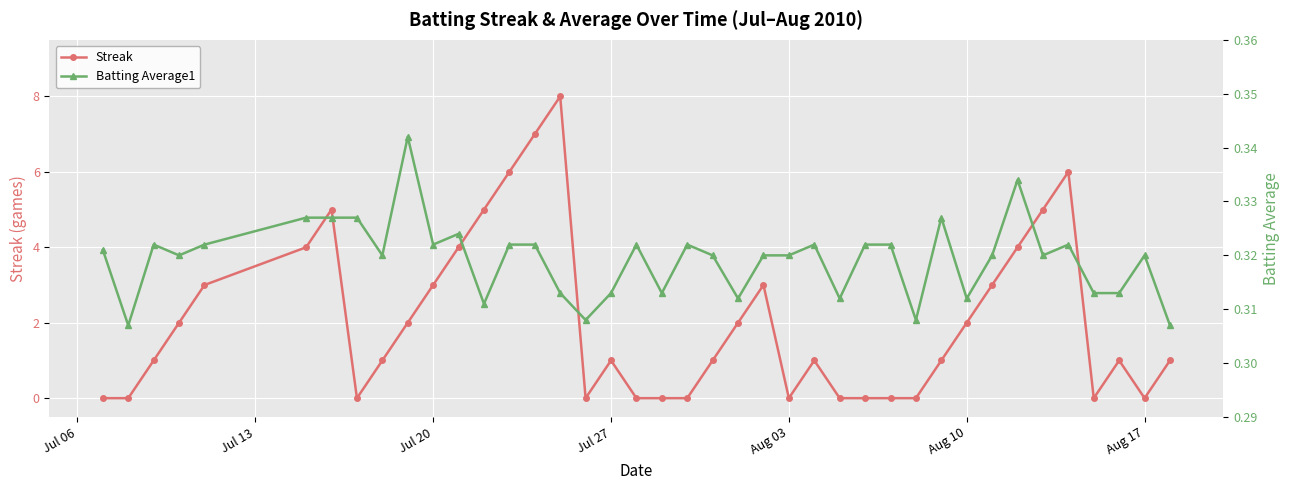

The Streak series shows 0 at Aug 17. True or false?

True